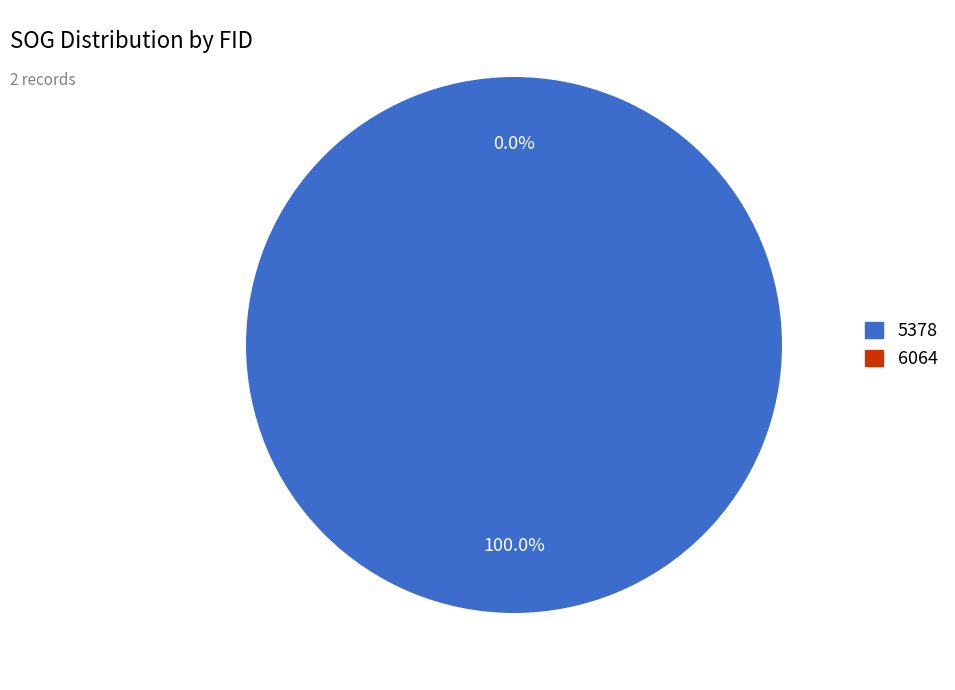

Which category accounts for the majority?

5378